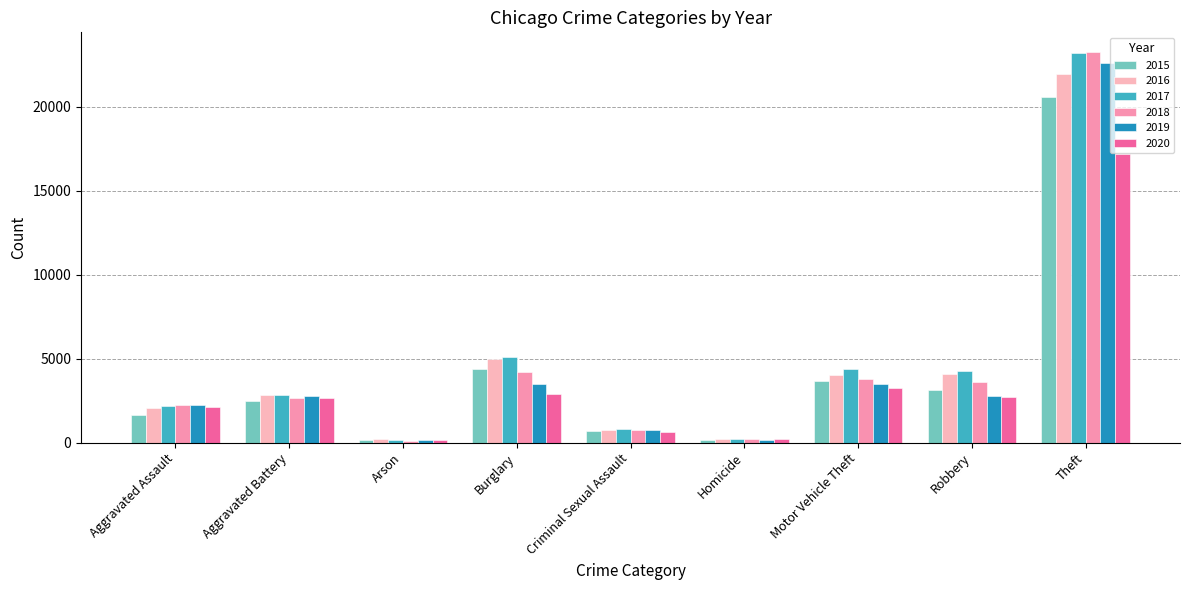

Between Aggravated Battery and Homicide, which series saw the biggest shift?

2019